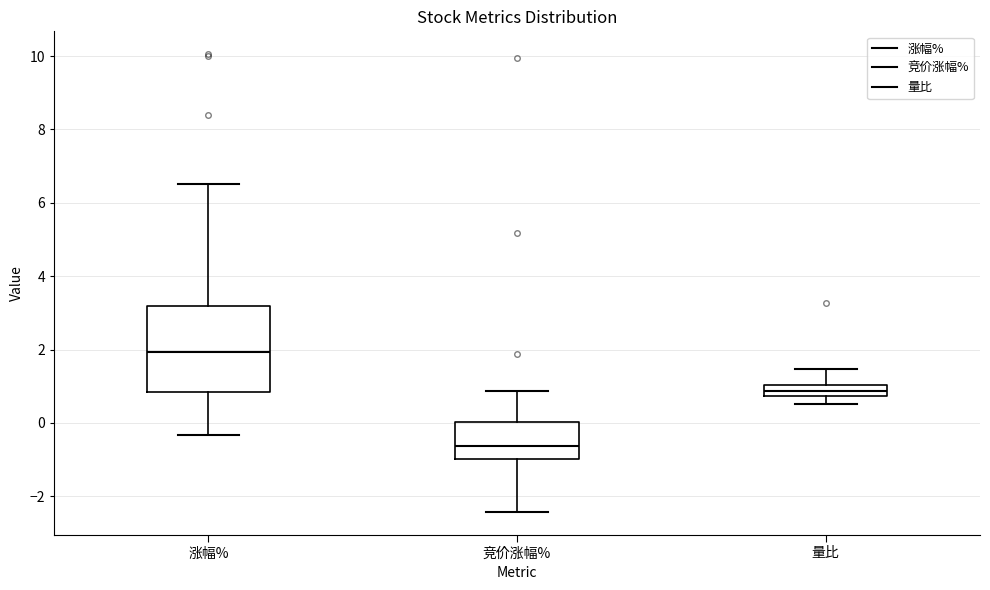

Which box's median line is the lowest?

竞价涨幅%